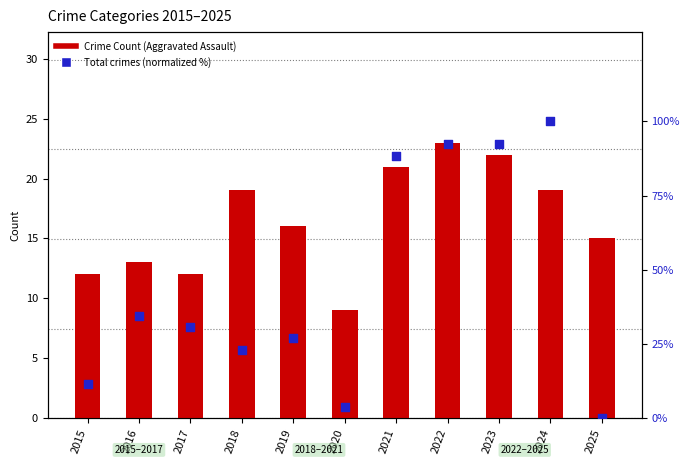

Which series contains the lowest Y value?

Total (normalized %)